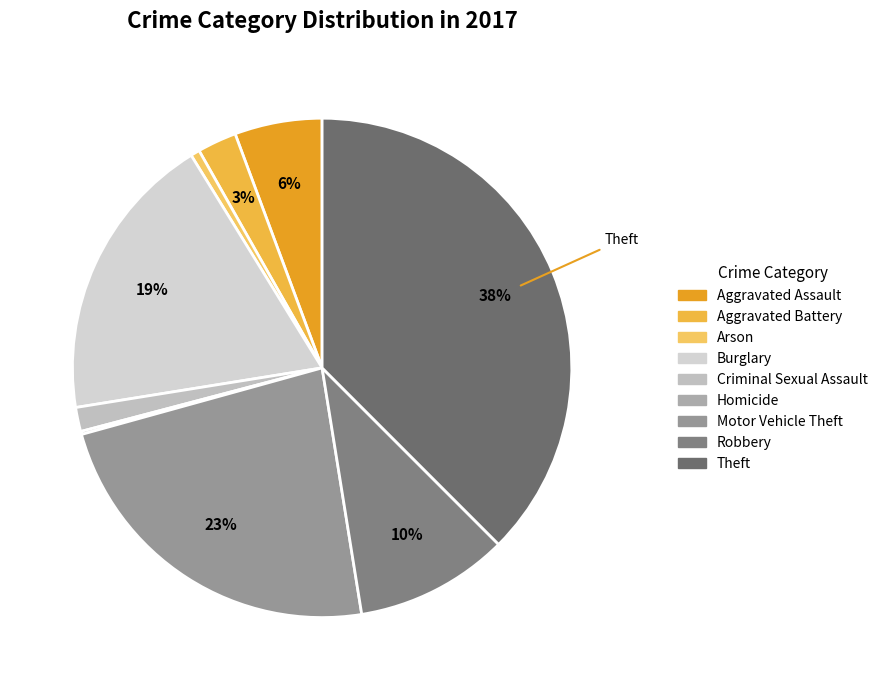

To the nearest percent, what is the difference between the largest and smallest slice percentages?

37%